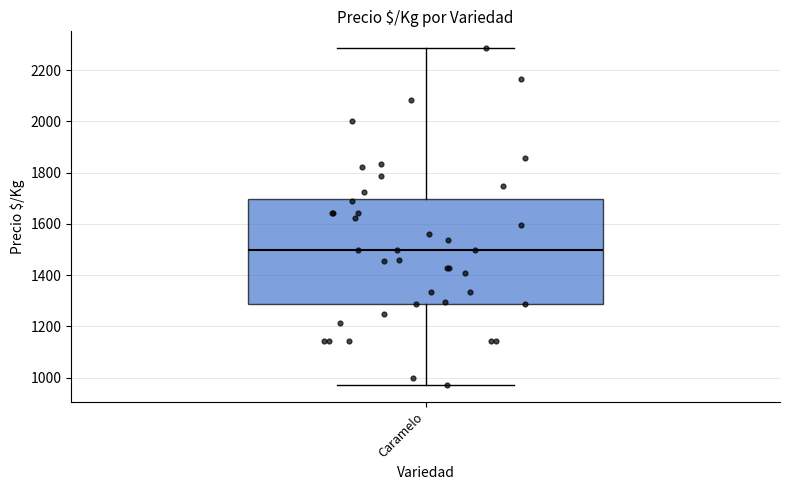

Transcribe this box plot: give where the median line is, the range the box spans, and where the two whiskers end, as read against the y-axis. The values are not printed on the chart, so give them approximately, as read against the axis.

median 1500, box 1280 to 1700, whiskers 980 to 2280